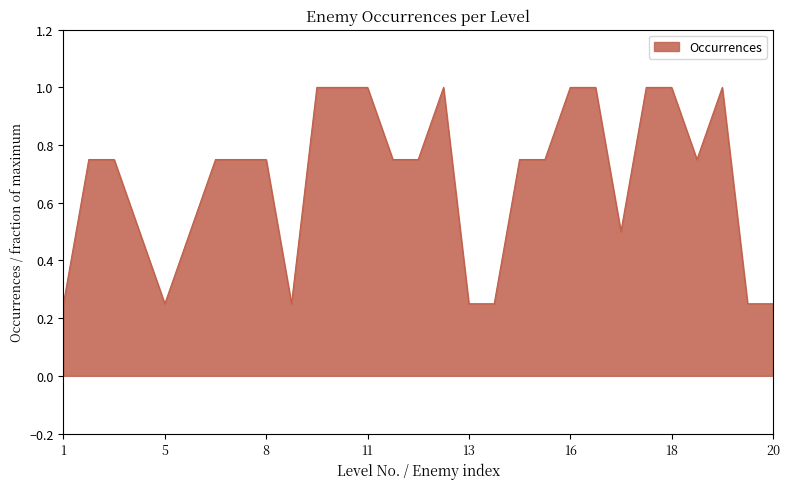

What is the greatest value displayed?

1.0